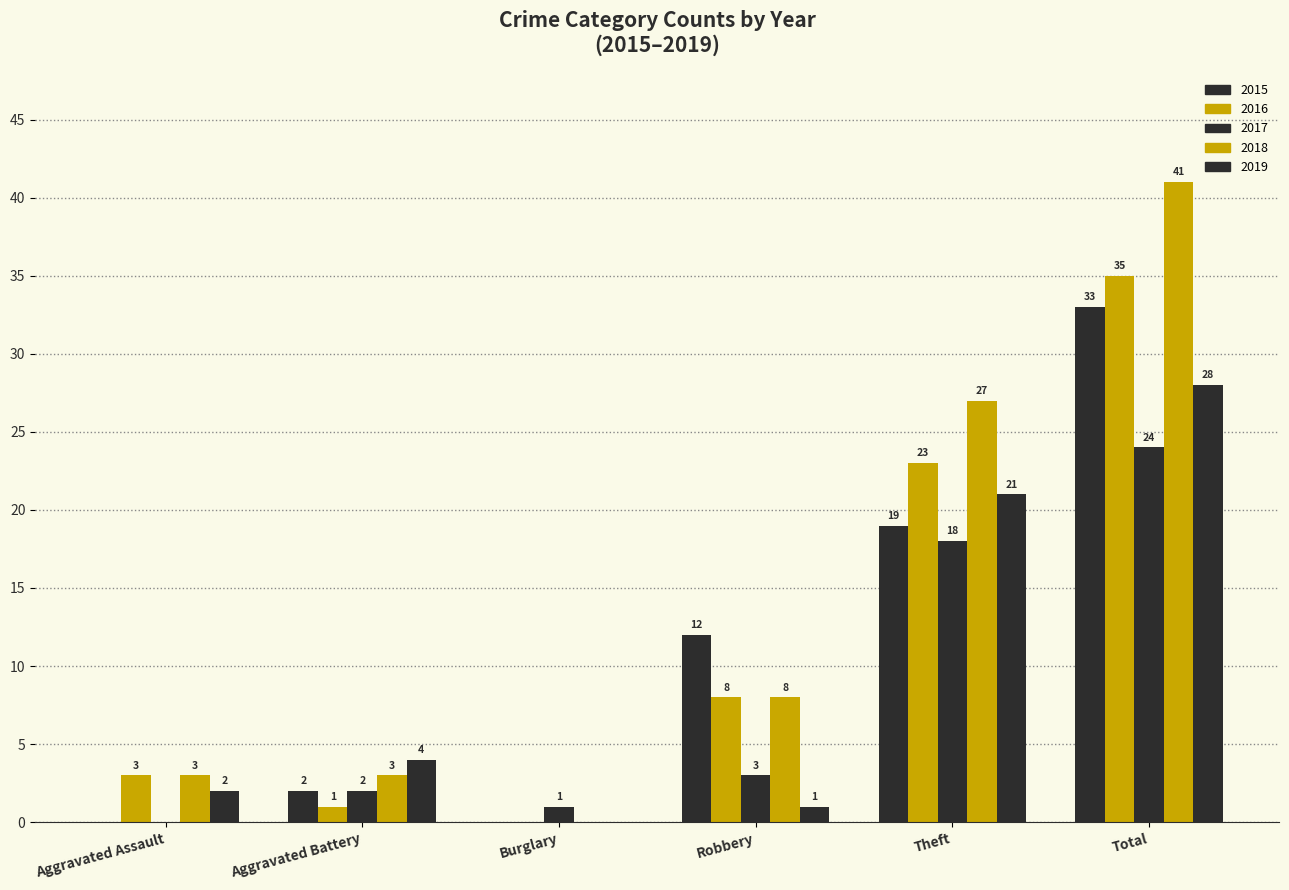

Count the number of data series in this chart.

5